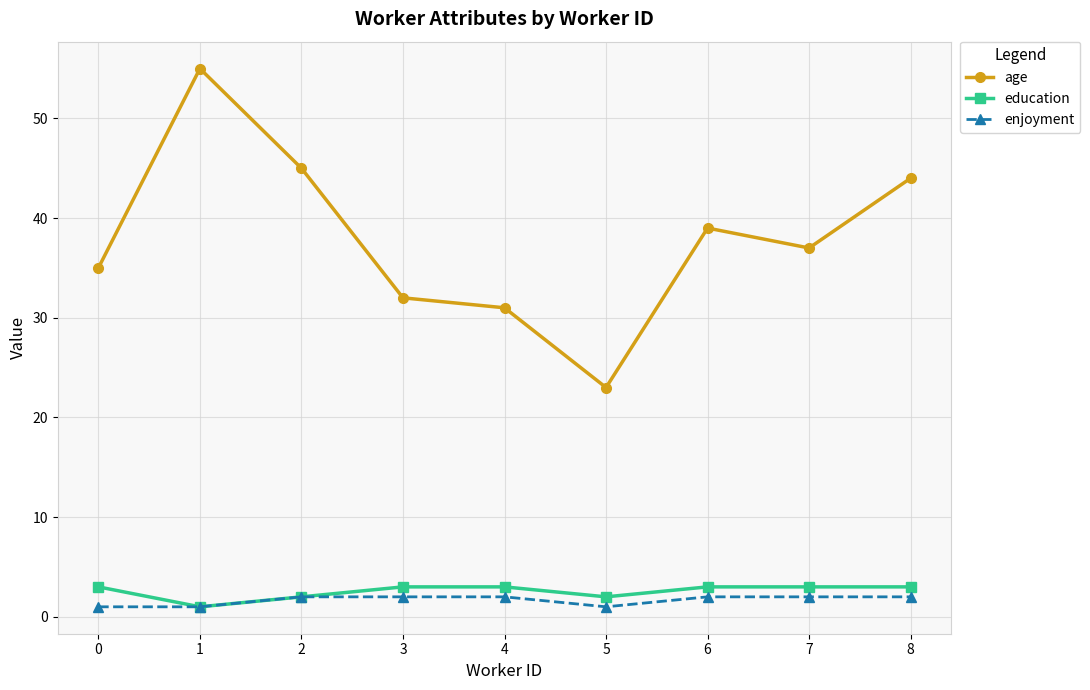

Rank the categories by age value from lowest to highest.

5, 4, 3, 0, 7, 6, 8, 2, 1